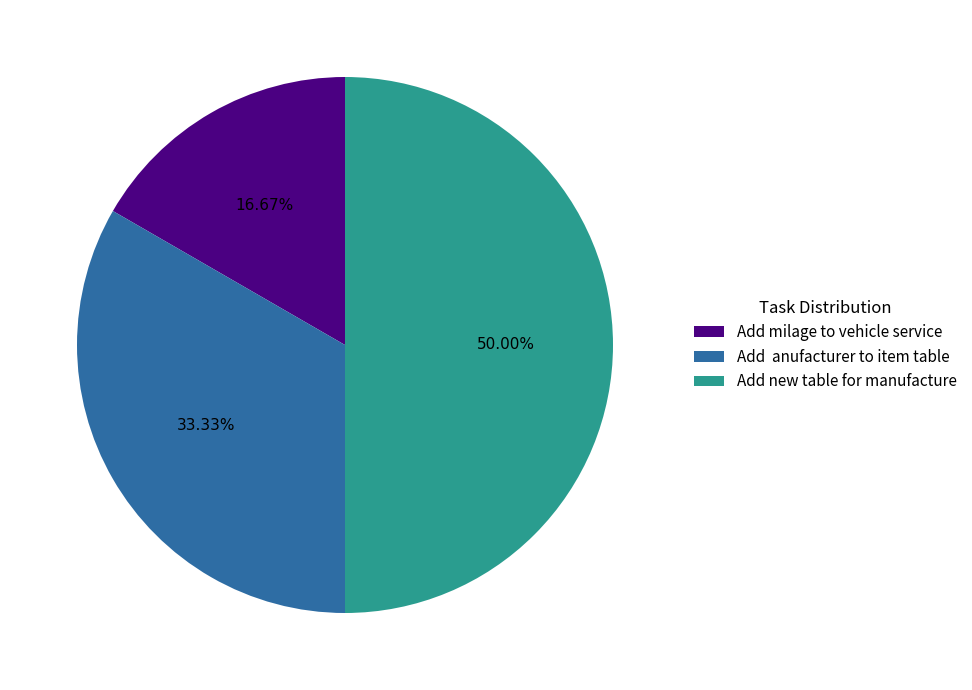

Rank the categories by value from lowest to highest.

Add milage to vehicle service, Add anufacturer to item table, Add new table for manufacture